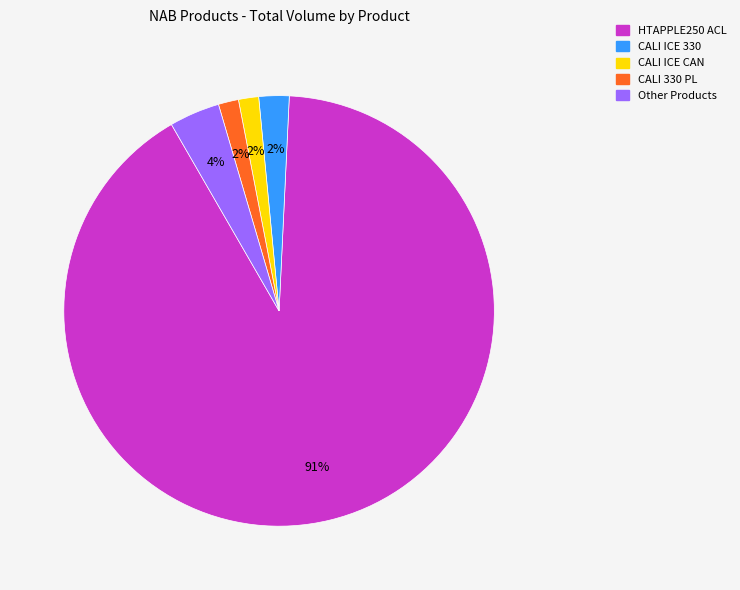

To the nearest percent, what is the average slice percentage?

20%